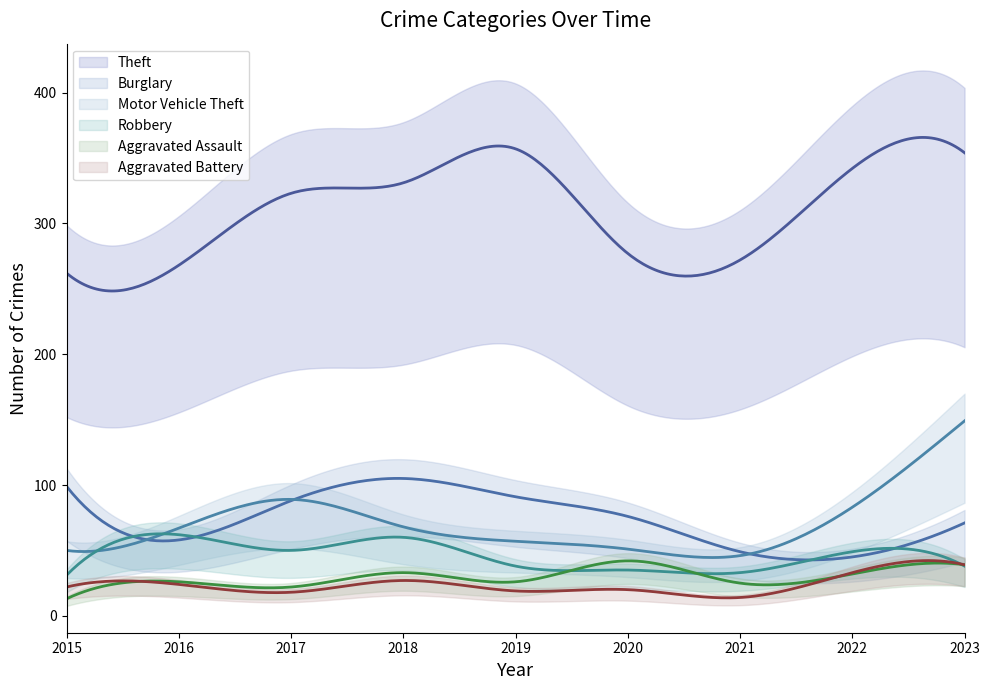

Where is Theft nearest to the value 309?

2017